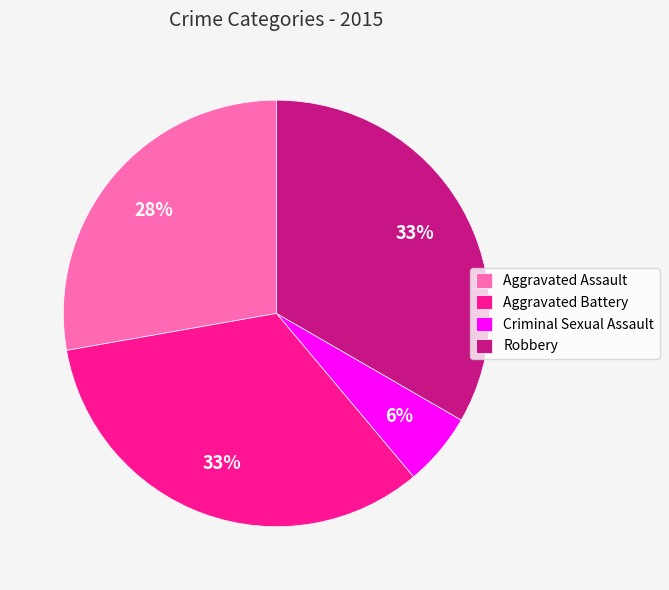

To the nearest percent, what percentage of the pie is Criminal Sexual Assault?

6%